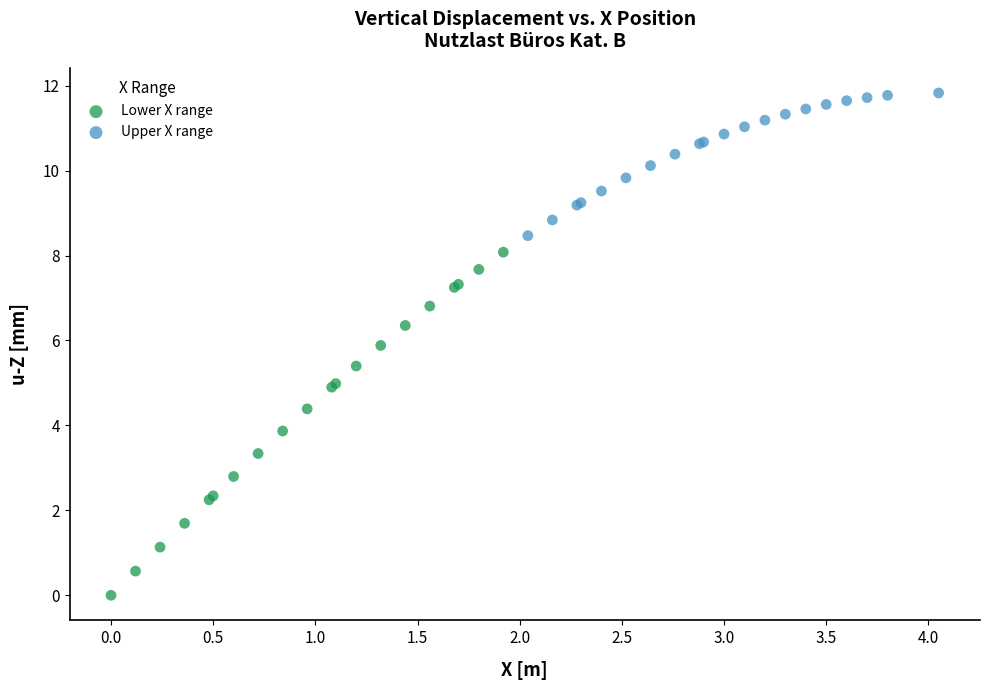

Which series reaches the minimum Y coordinate?

Lower X range